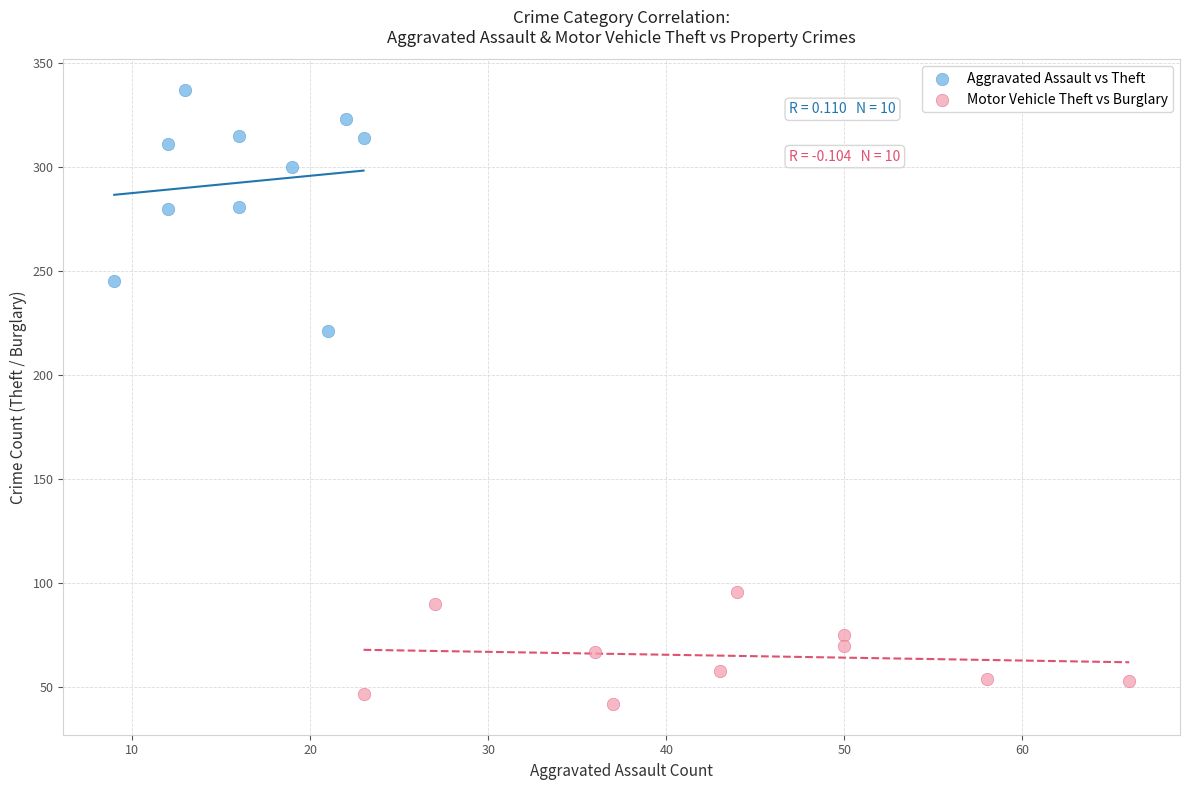

Which series has the widest spread of Y values?

Aggravated Assault vs Theft